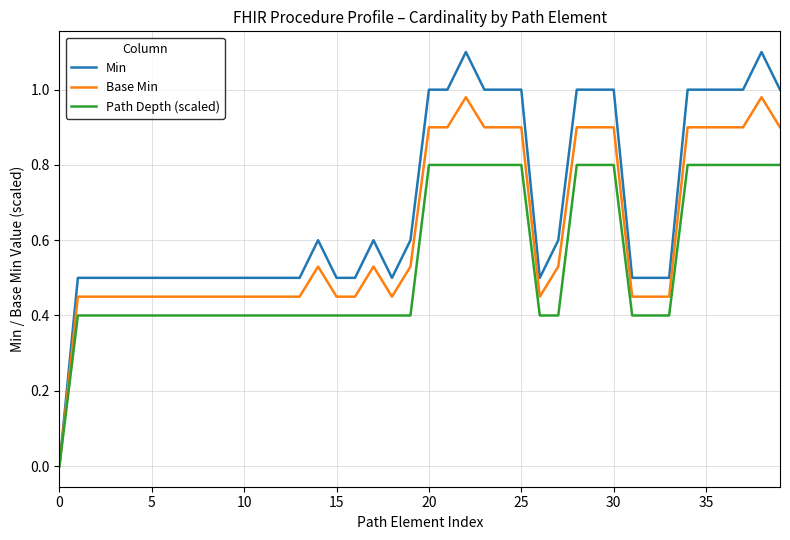

Which series has the widest spread of values?

Min